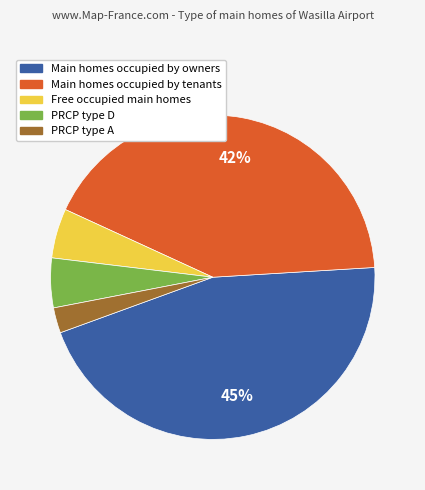

Is it true that Free occupied main homes is 5% of the pie?

True